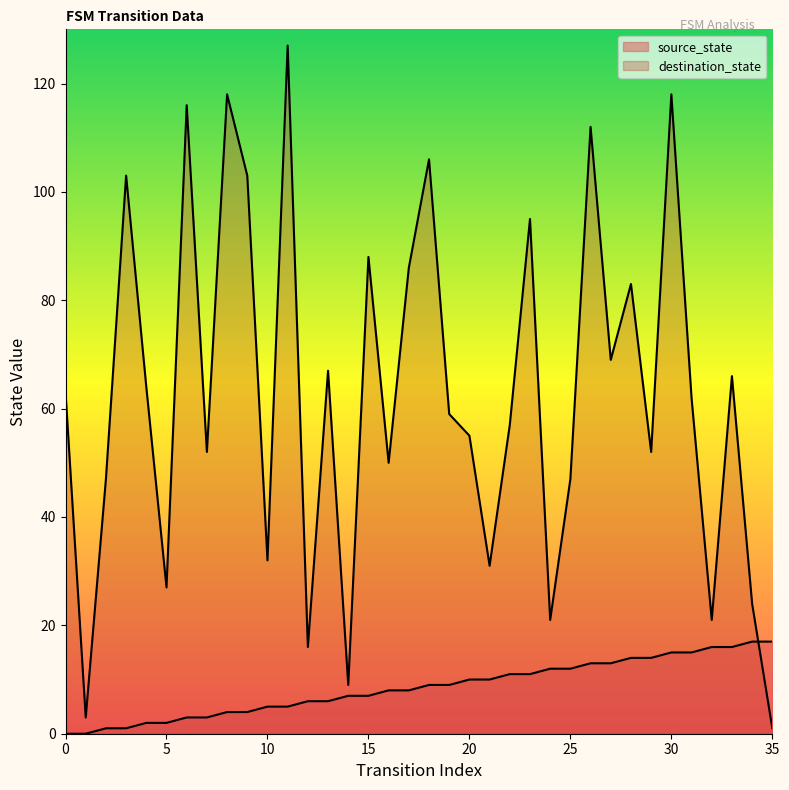

At which category is the sum across all series the highest?

30